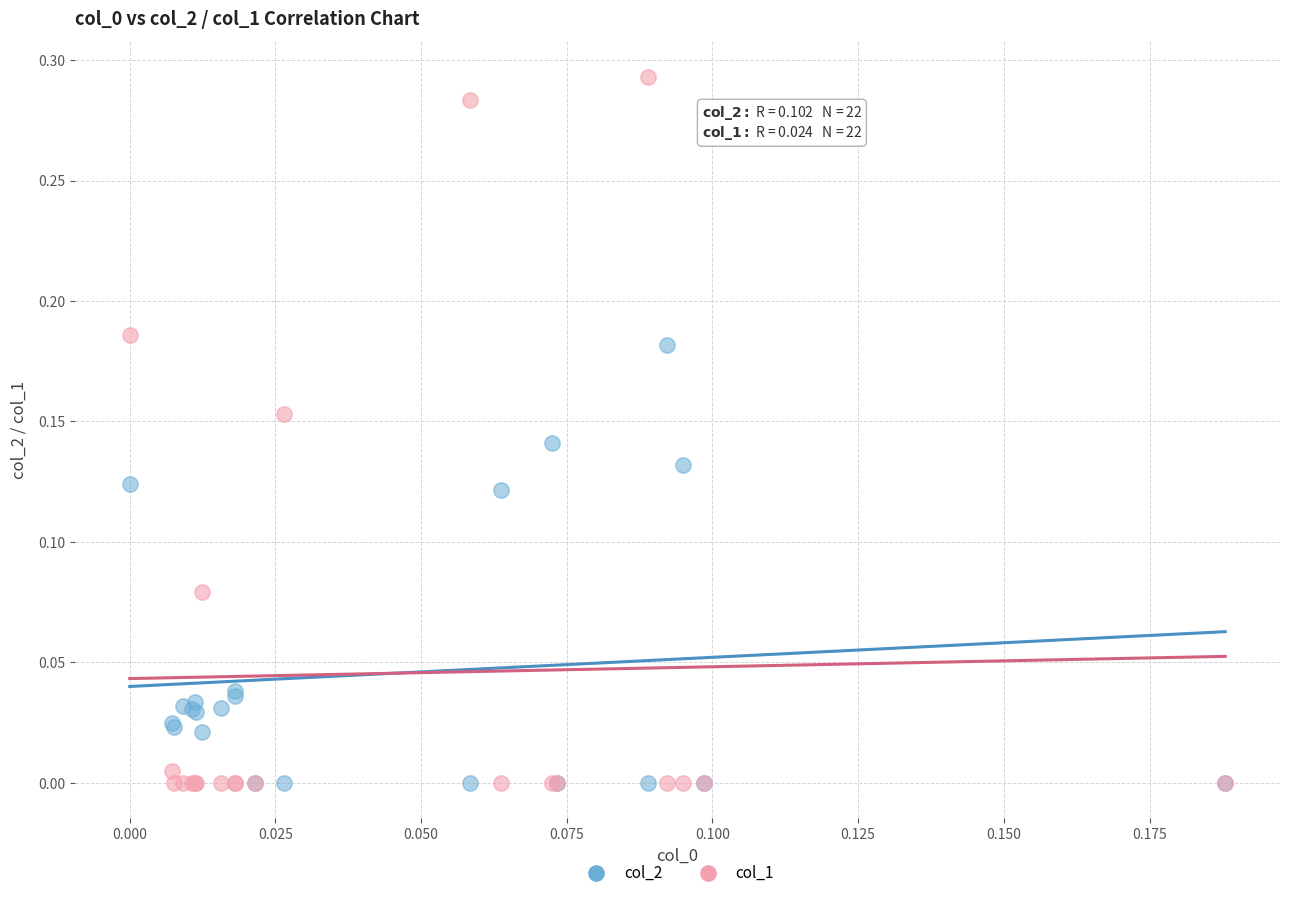

Which series reaches the maximum Y coordinate?

col_1